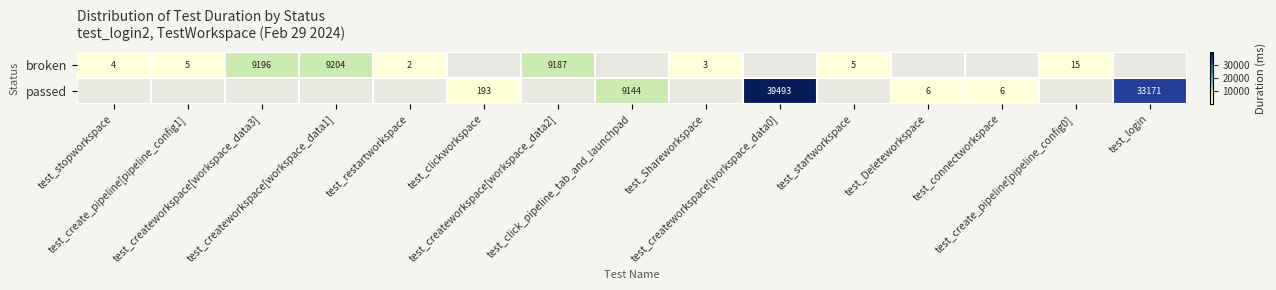

The value of broken at test_startworkspace is 5.0. True or false?

True